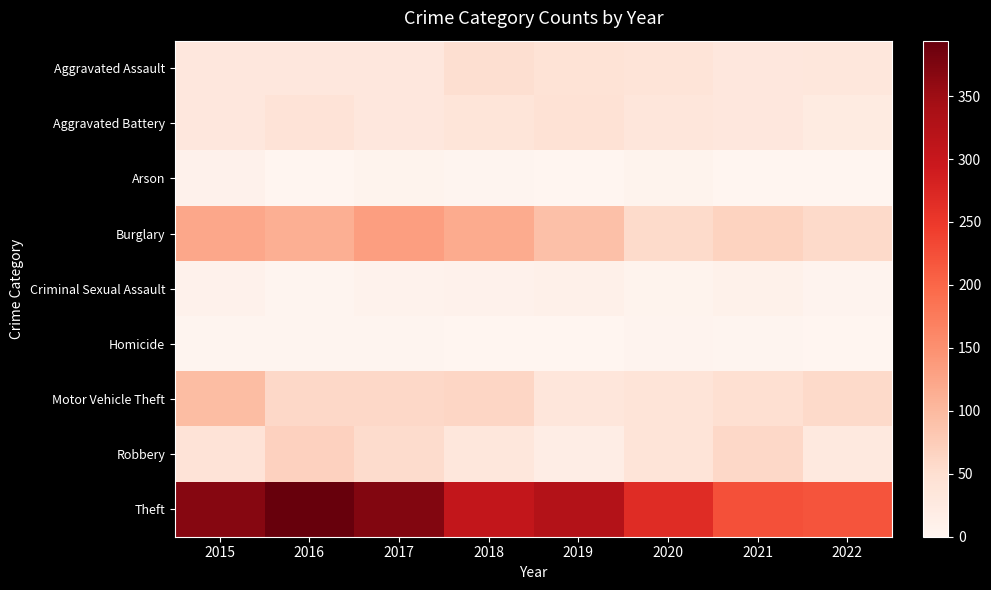

Between 2015 and 2017, which is larger?

2015